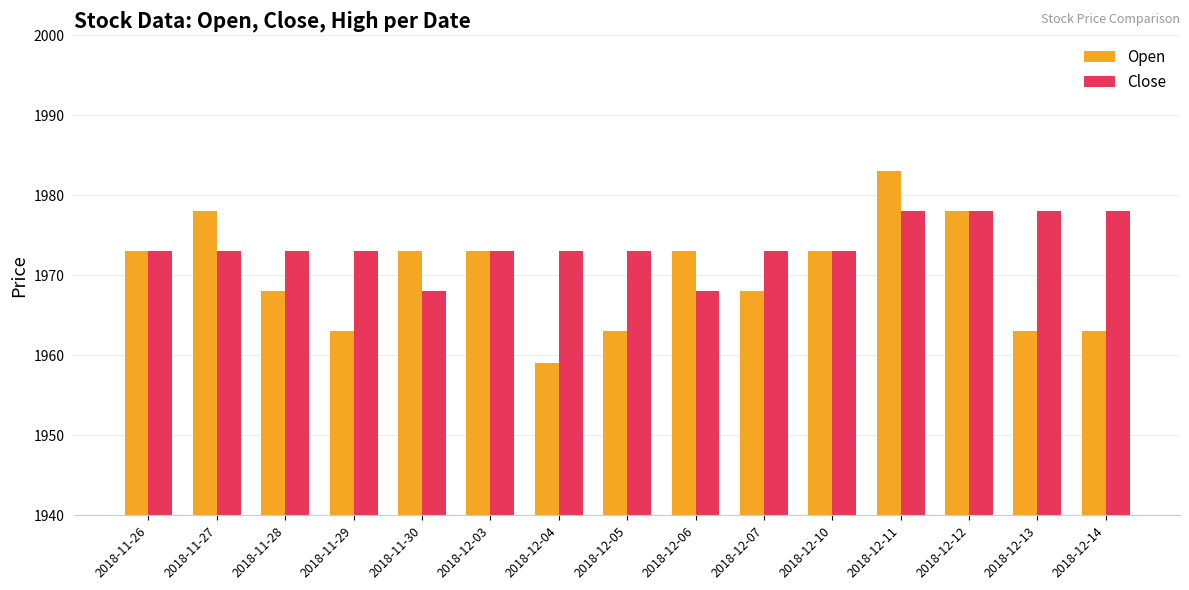

At how many categories does at least one series exceed 1974?

5